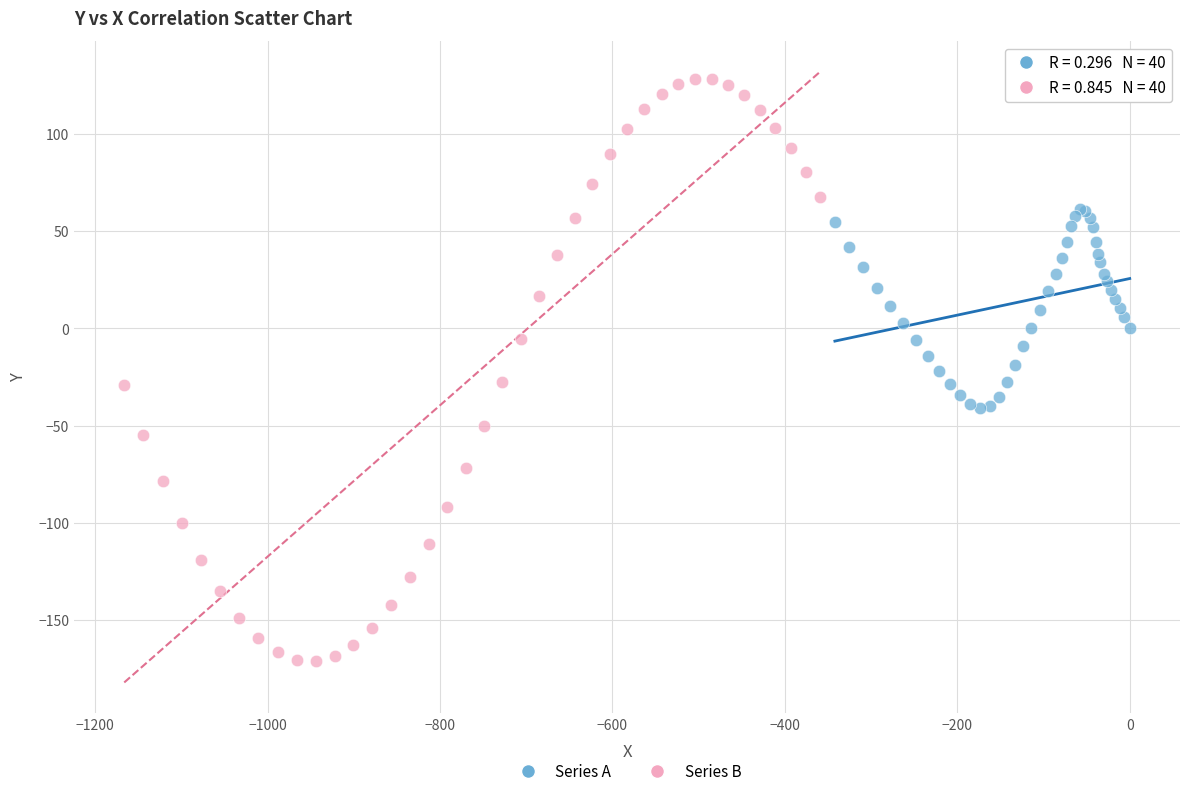

Which series has the largest Y range (max minus min)?

Series B